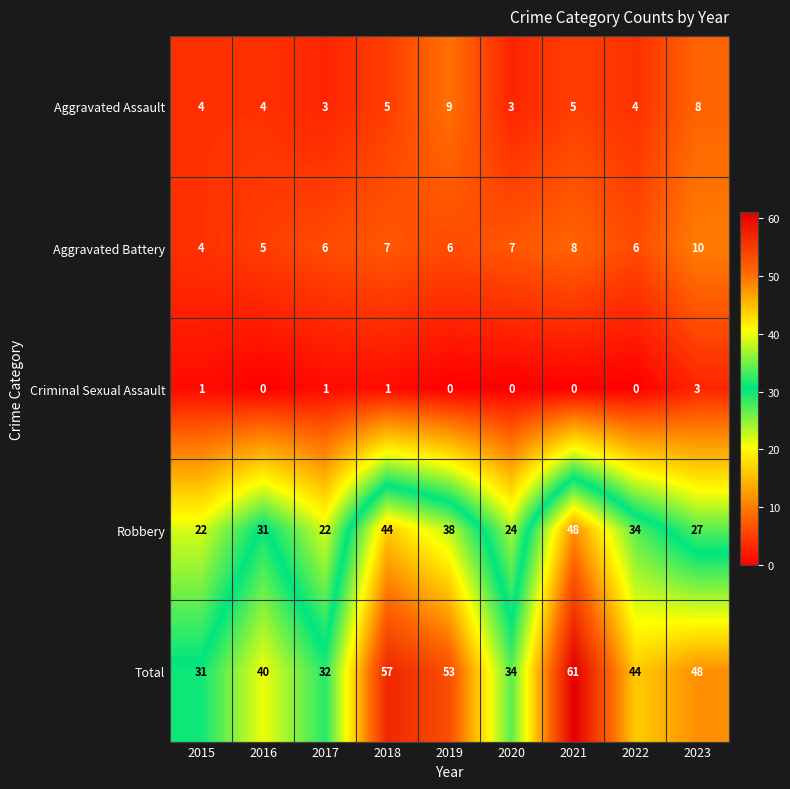

Which series changed the most between 2017 and 2018?

Total